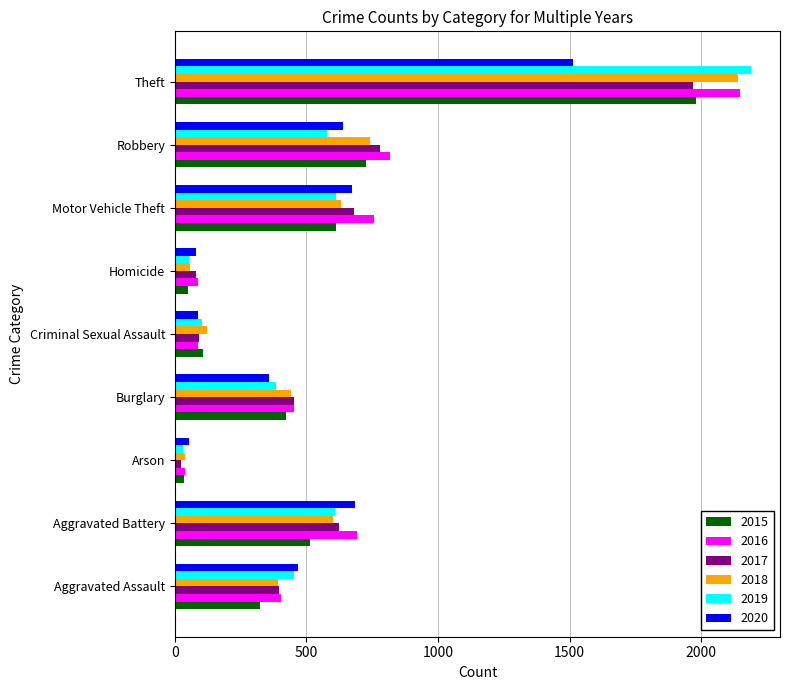

What is the difference between the maximum and minimum values in the 2018 series?

2103